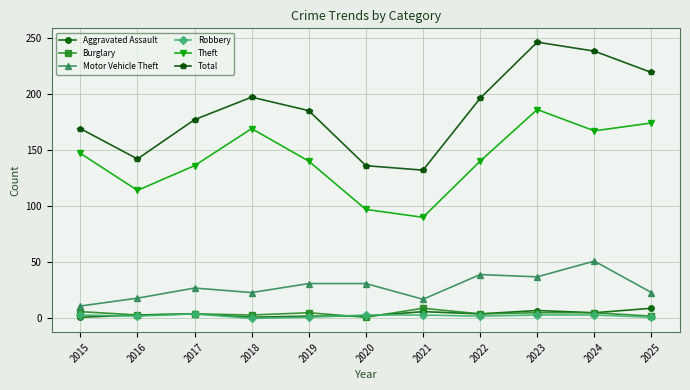

True or false: Total and Motor Vehicle Theft cross at least once.

False